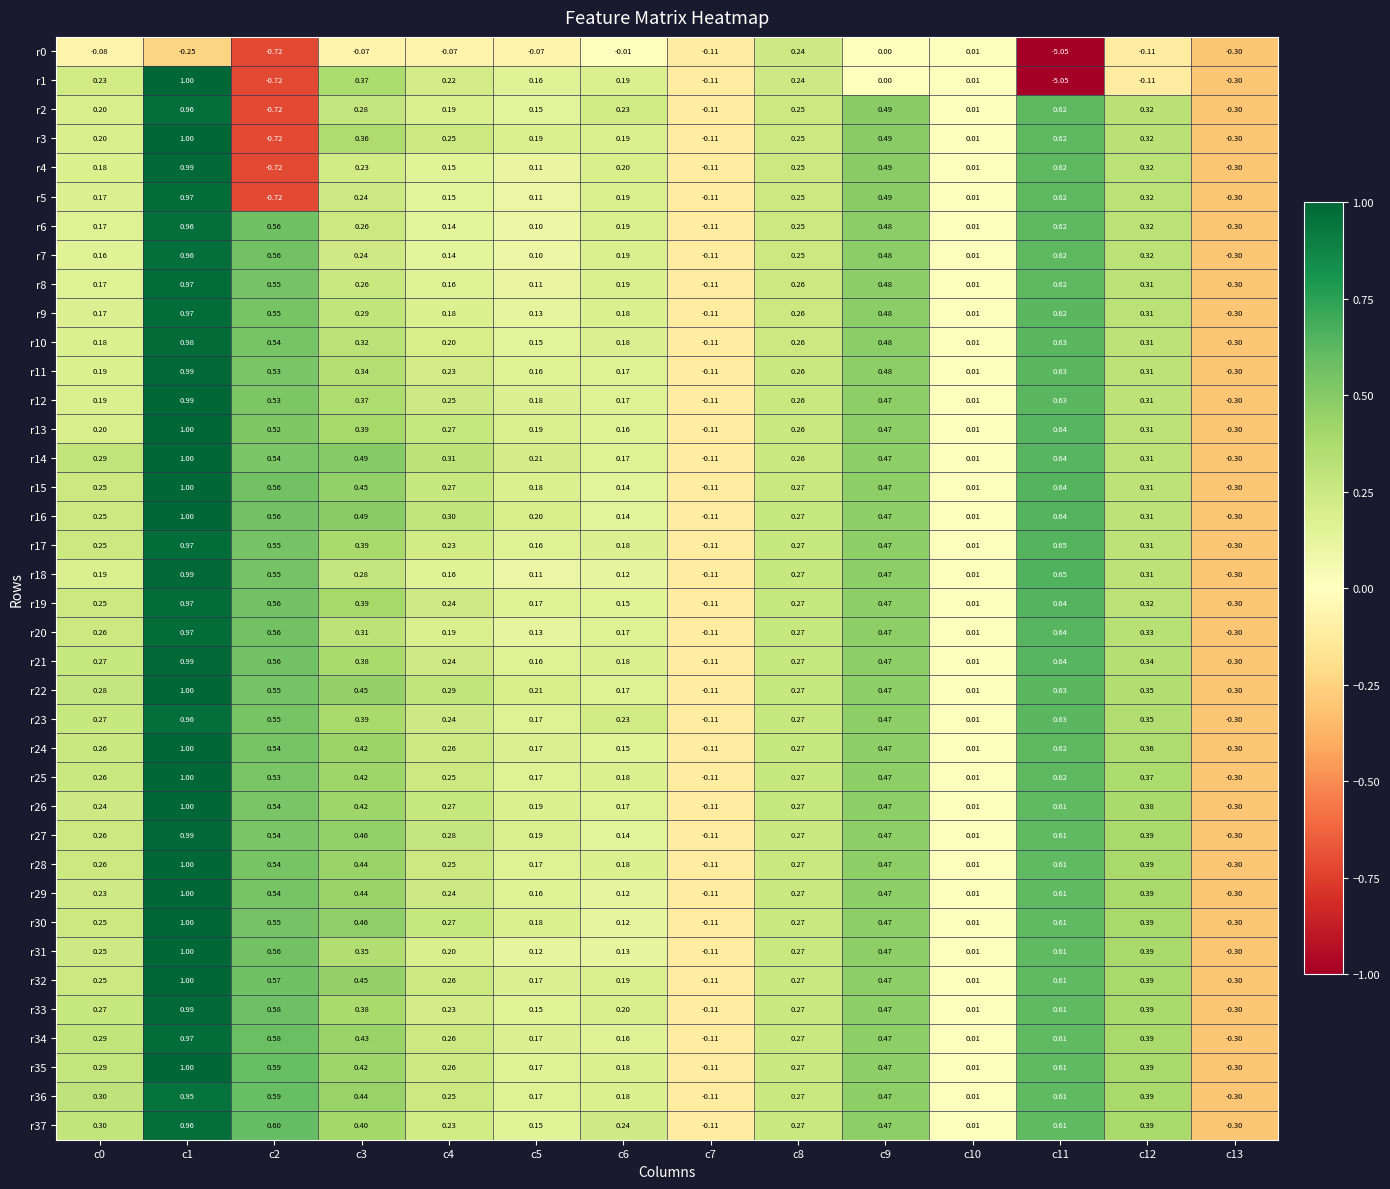

Is the value of r13 at c10 greater than the value of r25 at c1?

No